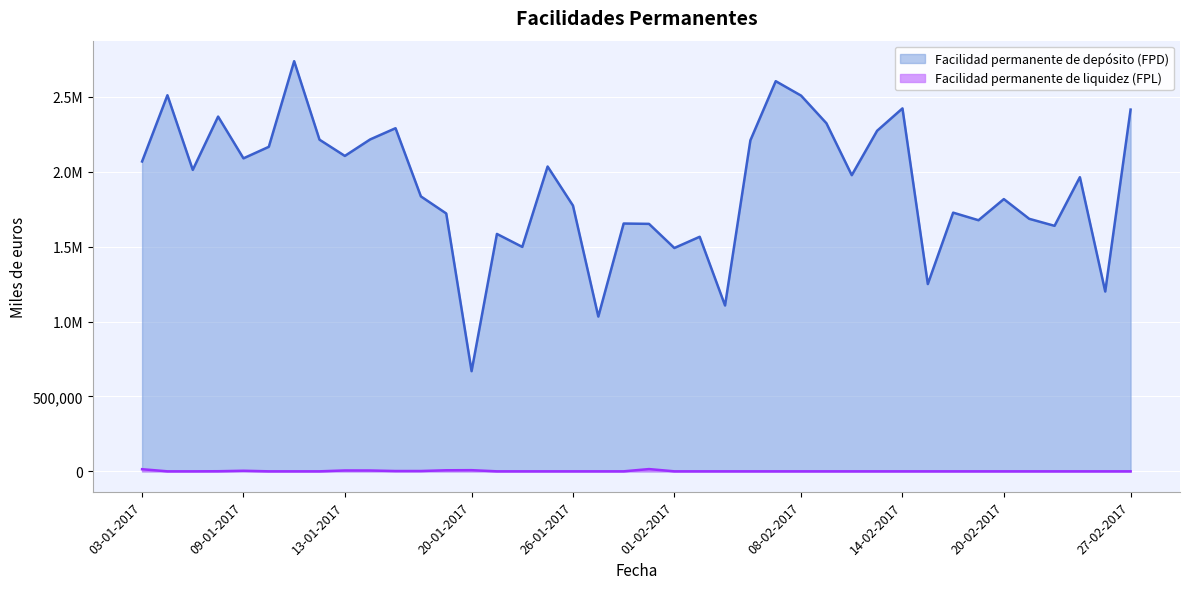

List the series in order of their peak value, lowest first.

Facilidad permanente de liquidez (FPL), Facilidad permanente de depósito (FPD)